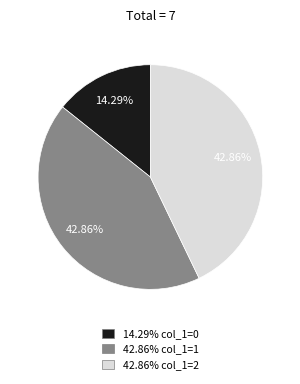

Is there any slice that represents more than half of the pie?

No